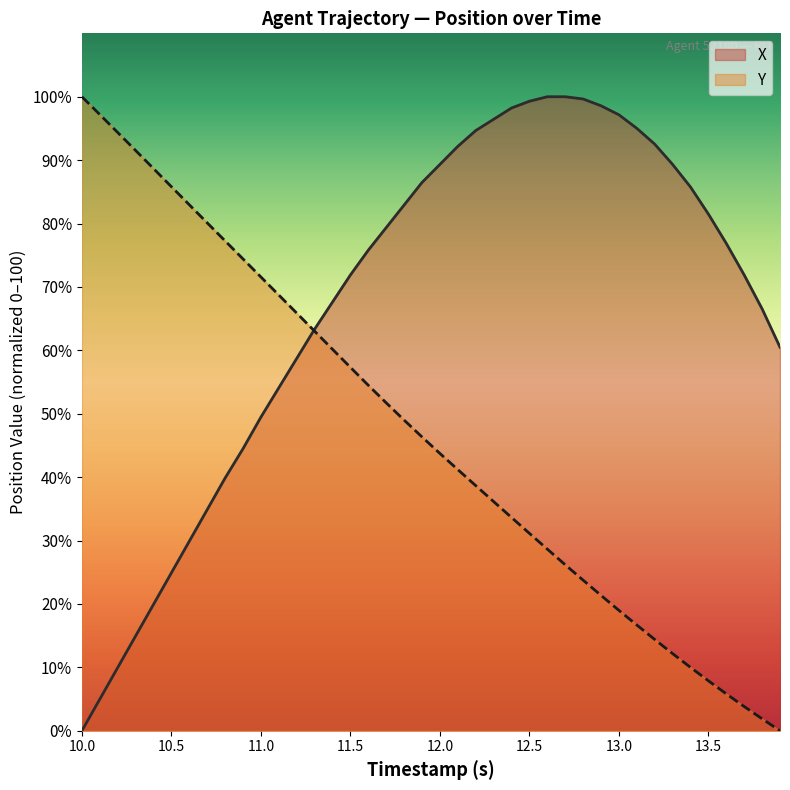

What is the spread (max minus min) of values at 11.0?

22.1